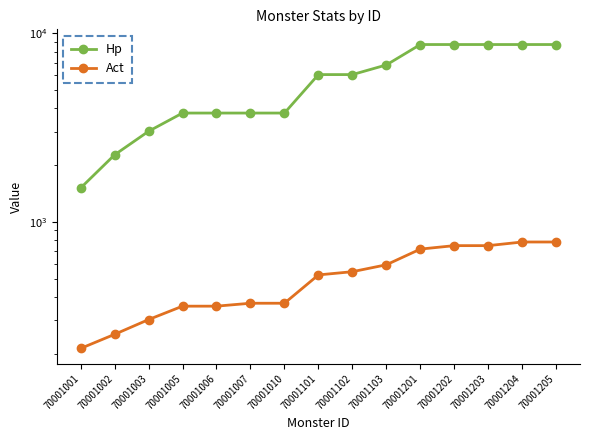

Rank the series by their average value, from highest to lowest.

Hp, Act